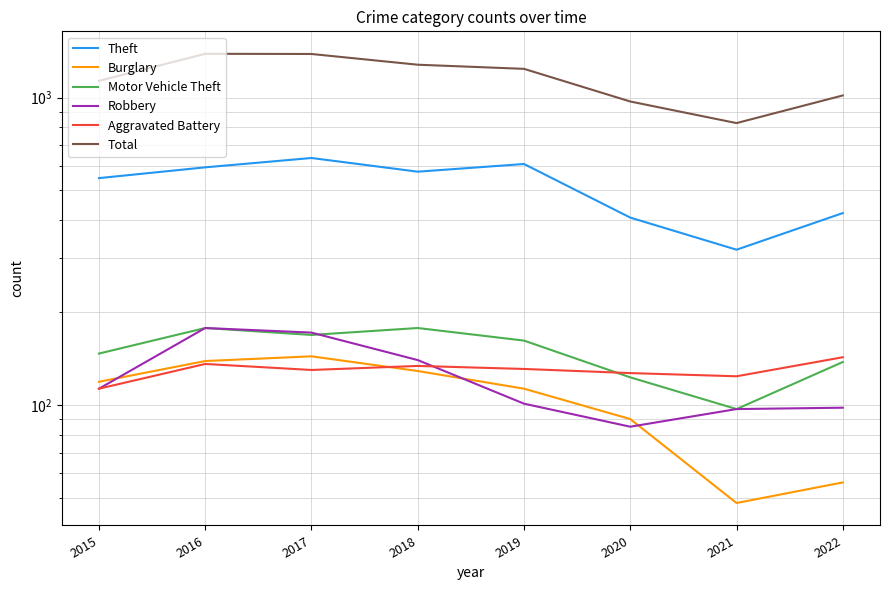

At which label is Burglary closest to 96?

2020